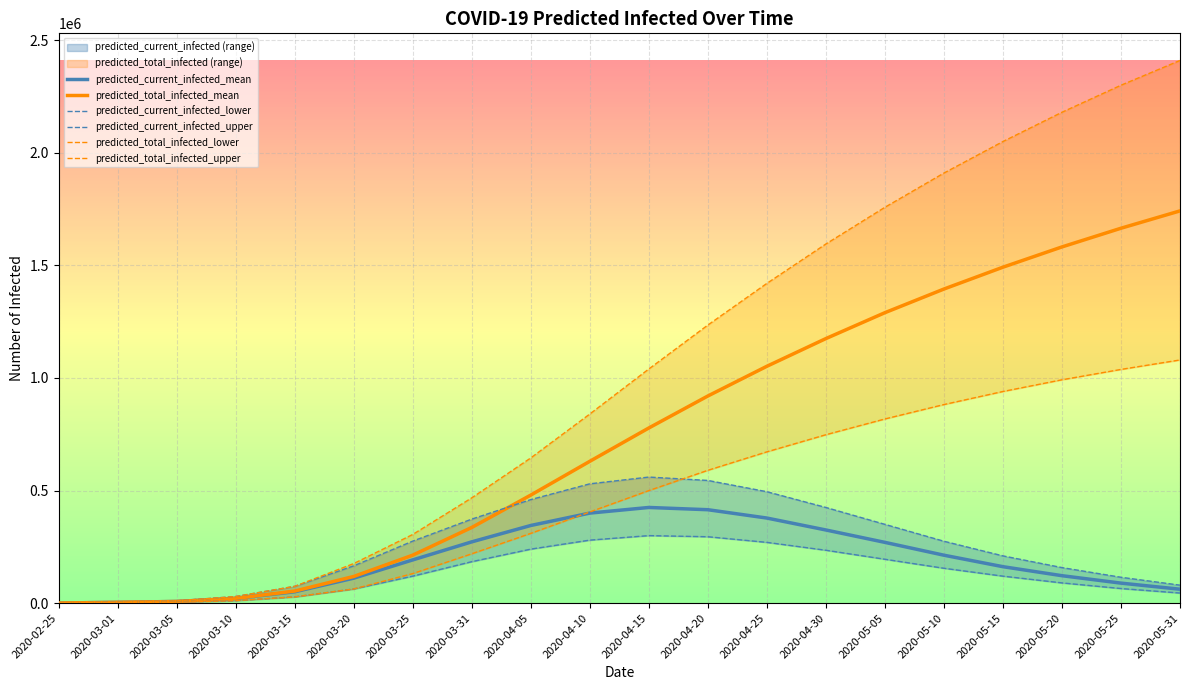

What are all the series names shown in the legend?

predicted_current_infected_mean, predicted_total_infected_mean, predicted_current_infected_lower, predicted_current_infected_upper, predicted_total_infected_lower, predicted_total_infected_upper